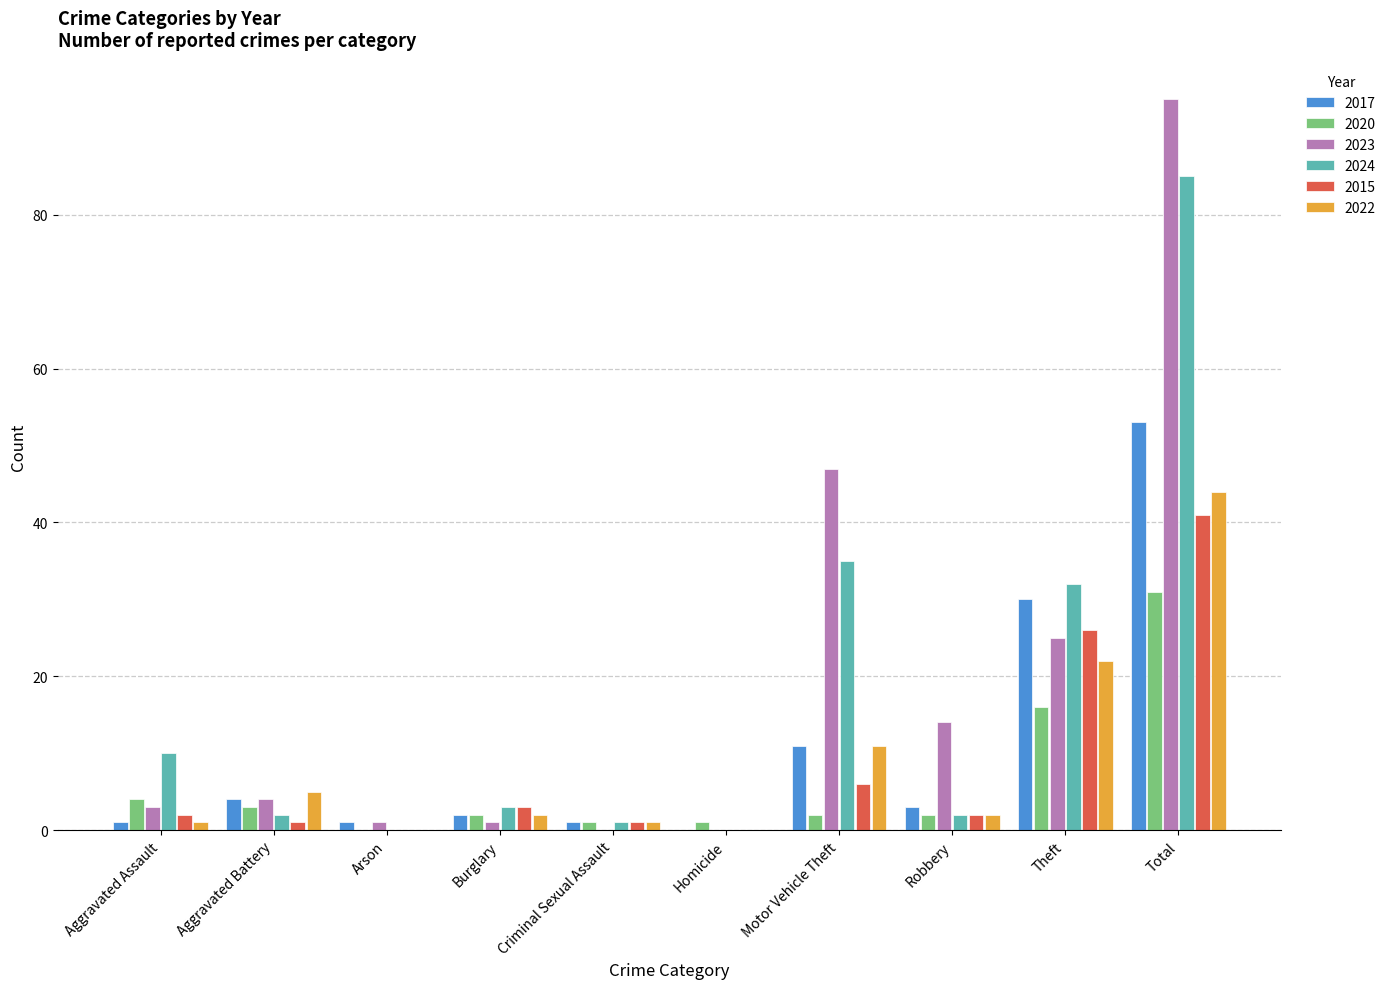

At which category is the sum across all series the highest?

Total